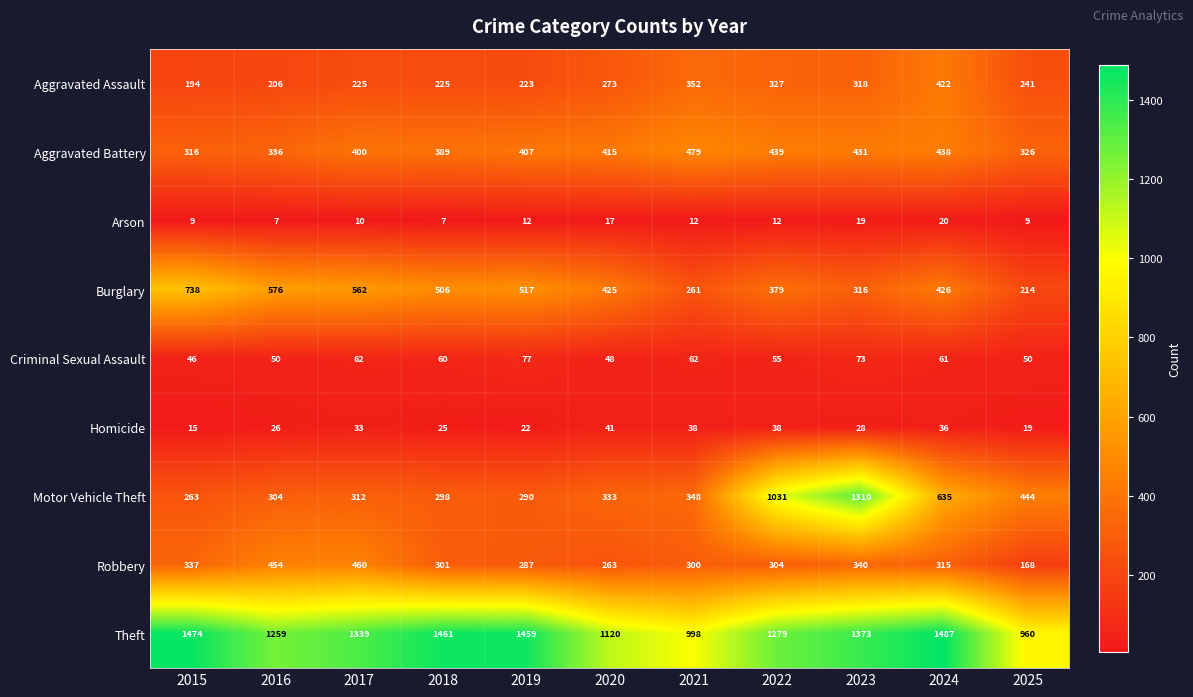

The Aggravated Assault series shows 422 at 2024. True or false?

True